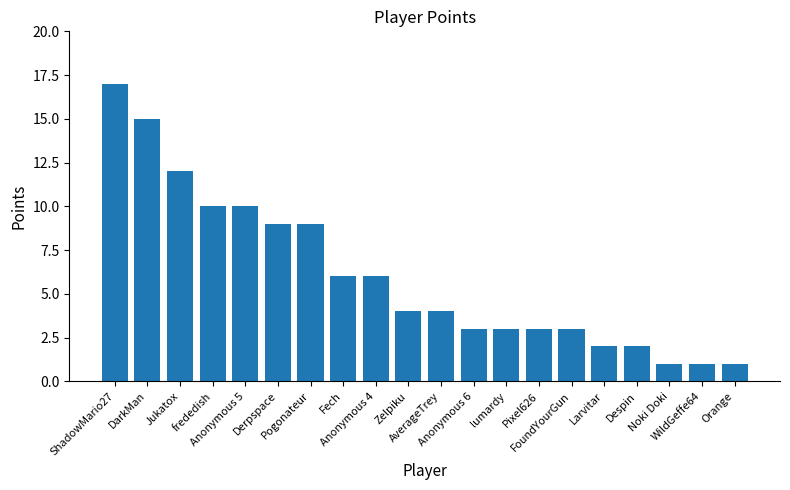

What is the difference between the second highest and minimum values?

14